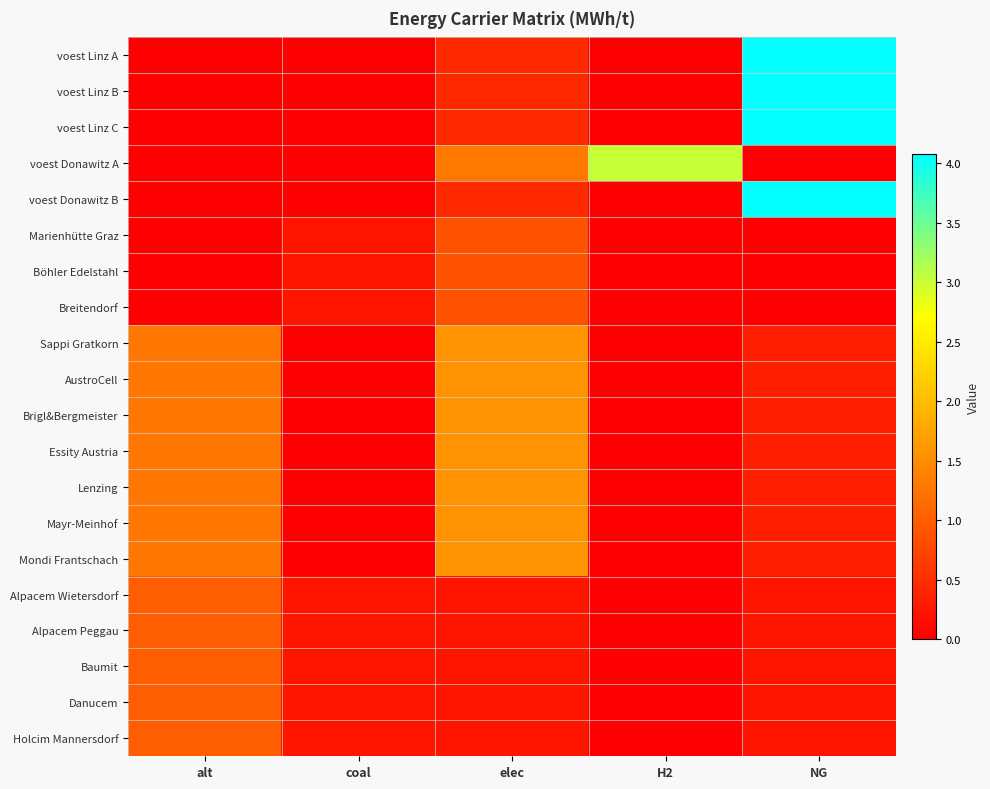

What is the difference between the highest and lowest values at alt?

1.3